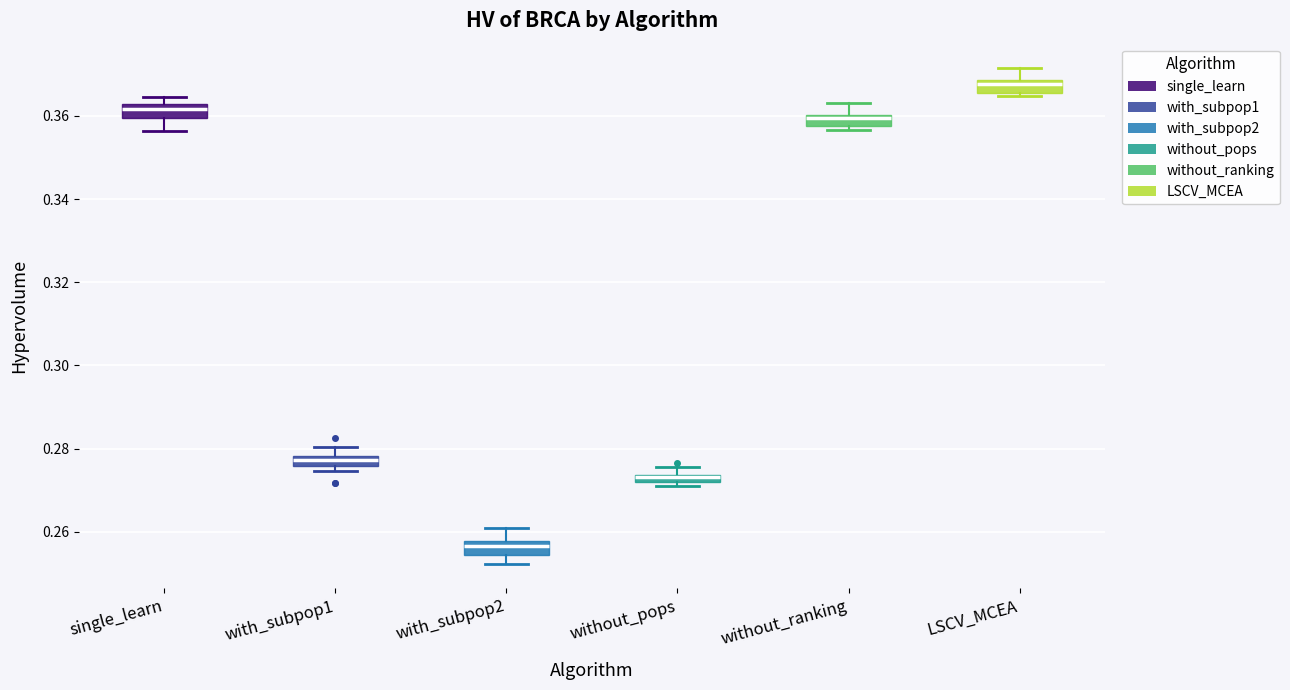

Where is the lower edge of the box for without_ranking on the y-axis? The values are not printed on the chart, so give them approximately, as read against the axis.

0.358